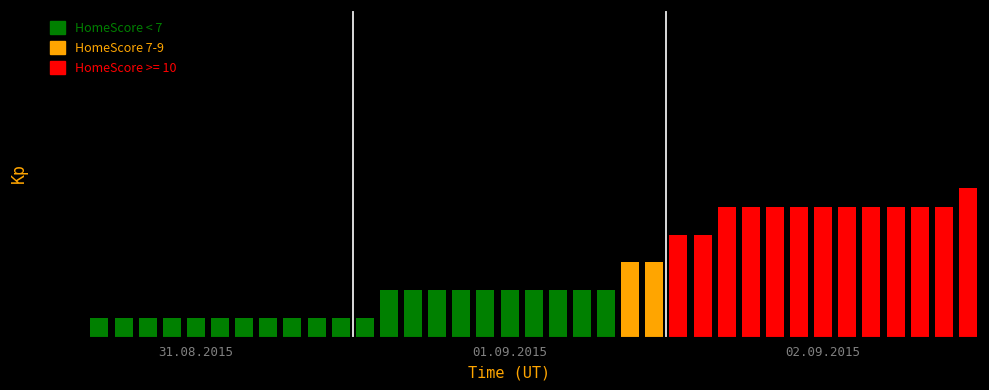

Which category has the highest value across all series?

38